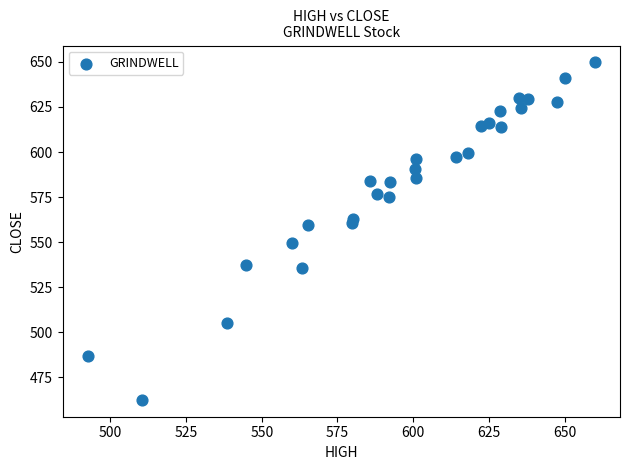

What is the range of X values (max minus min)?

167.3